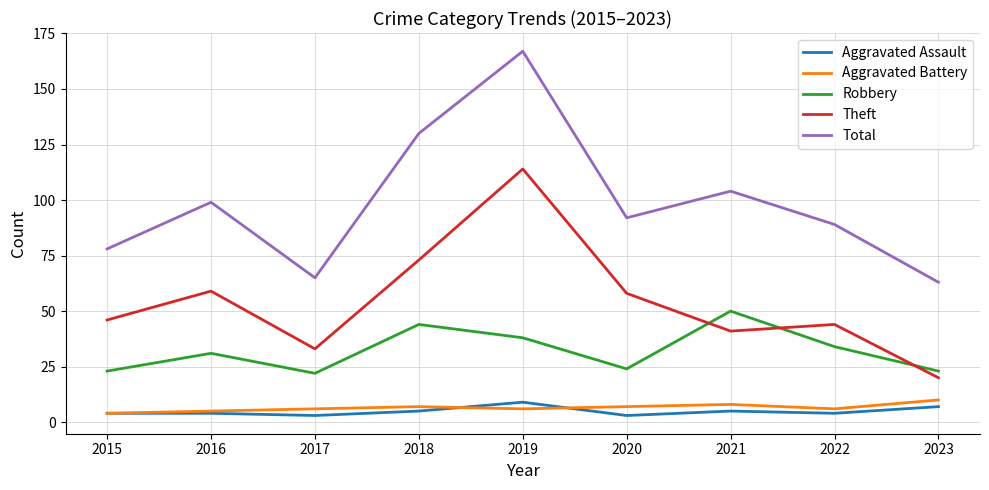

What is the spread (max minus min) of values at 2021?

99